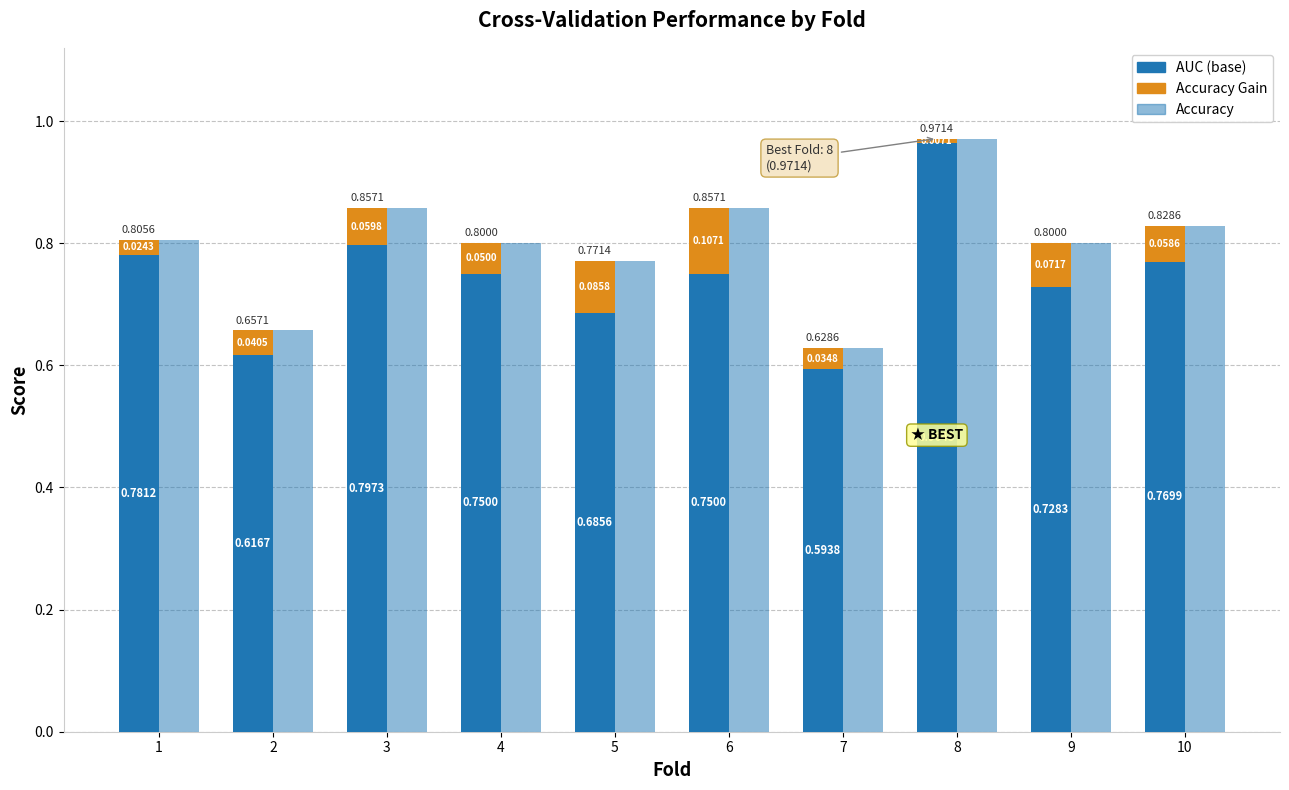

What is the value of the auc bar at the 2nd from the left?

0.6